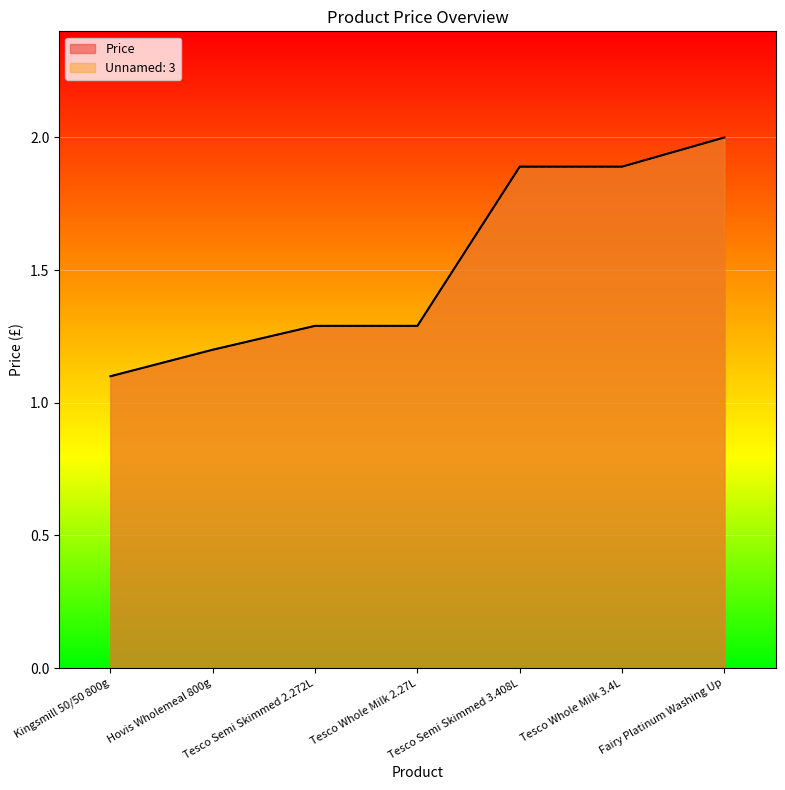

Rank the series by their maximum value, from highest to lowest.

Price, Unnamed: 3